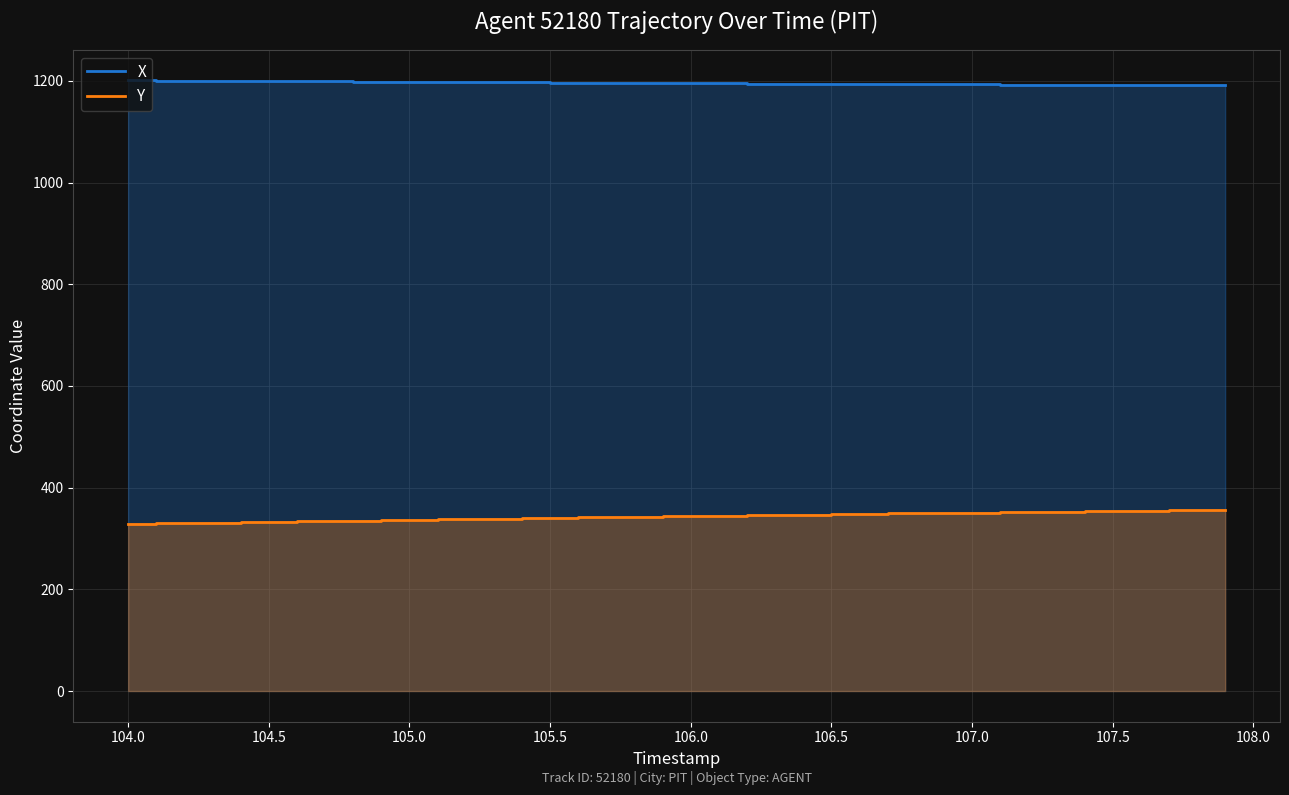

What is the difference between the maximum and minimum values in the Y series?

27.4